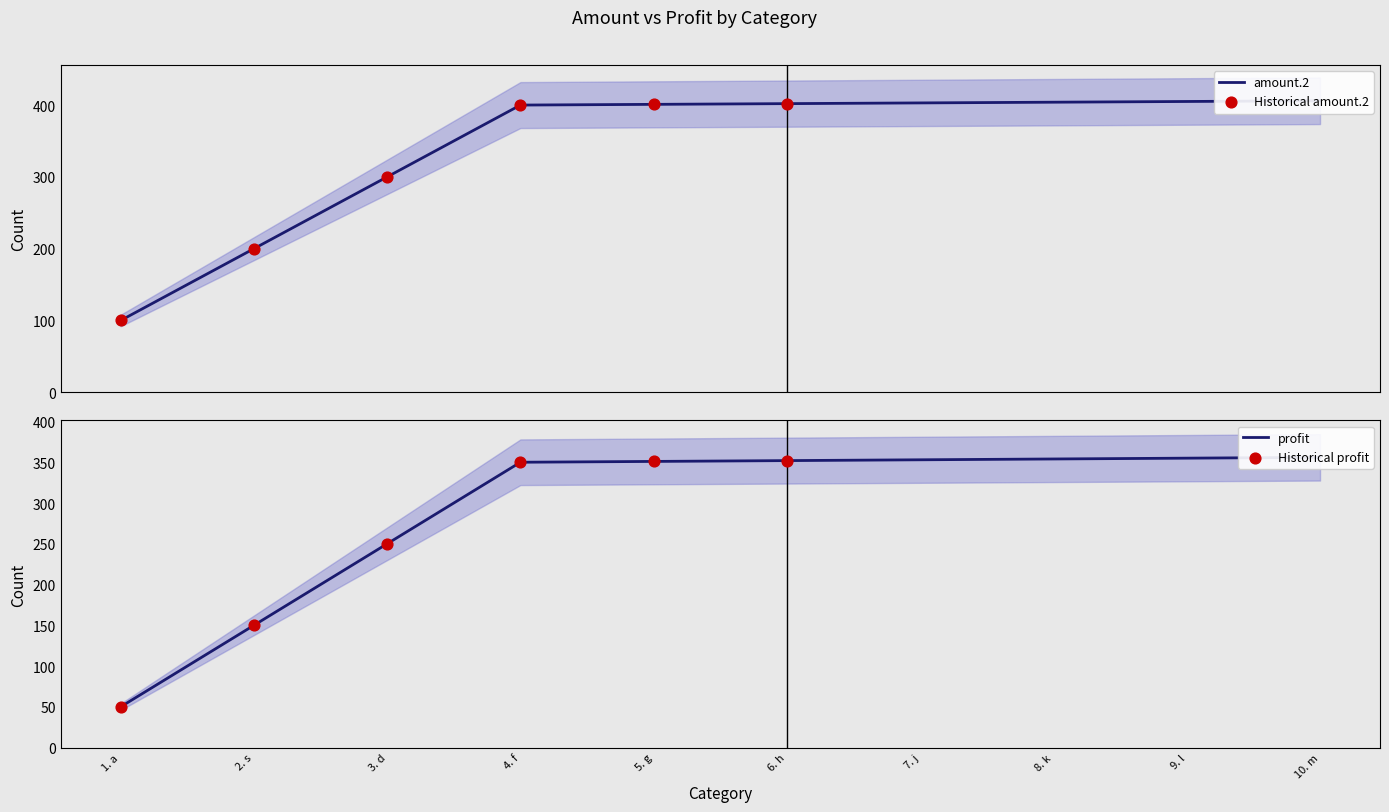

Which series has the largest total across all categories?

amount.2